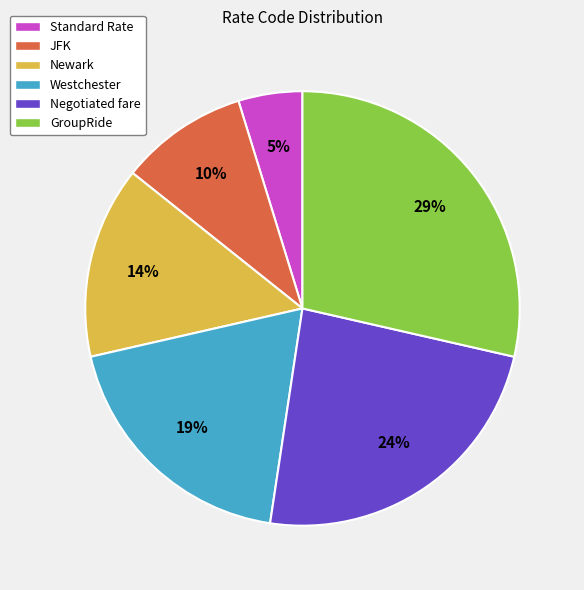

Count the number of slices in the pie.

6